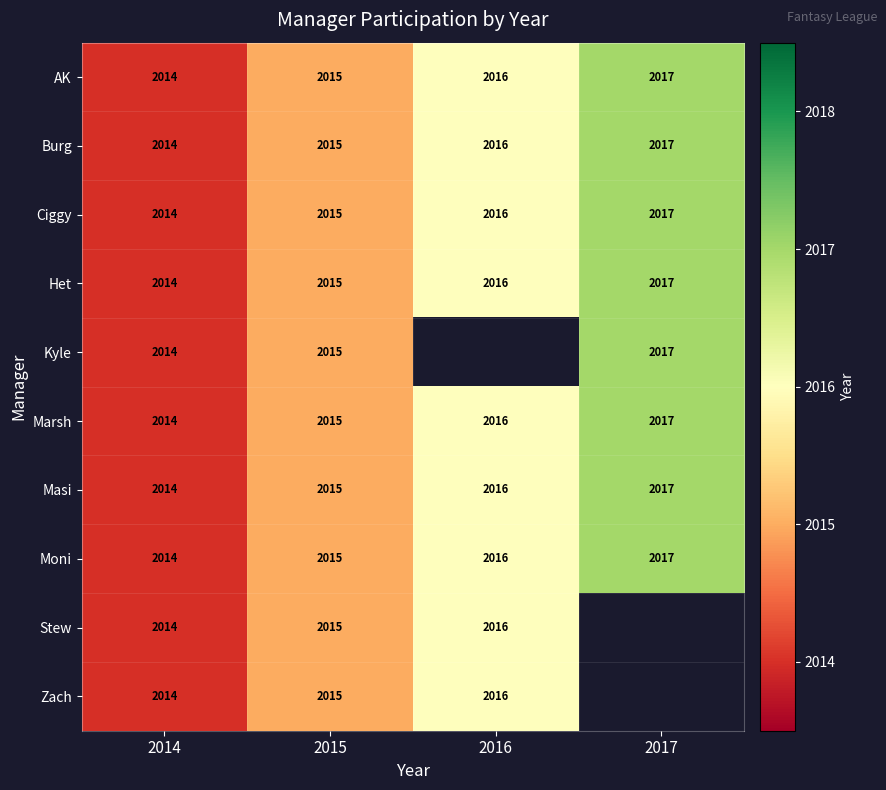

The value of Moni at 2016 is 938.2. True or false?

False